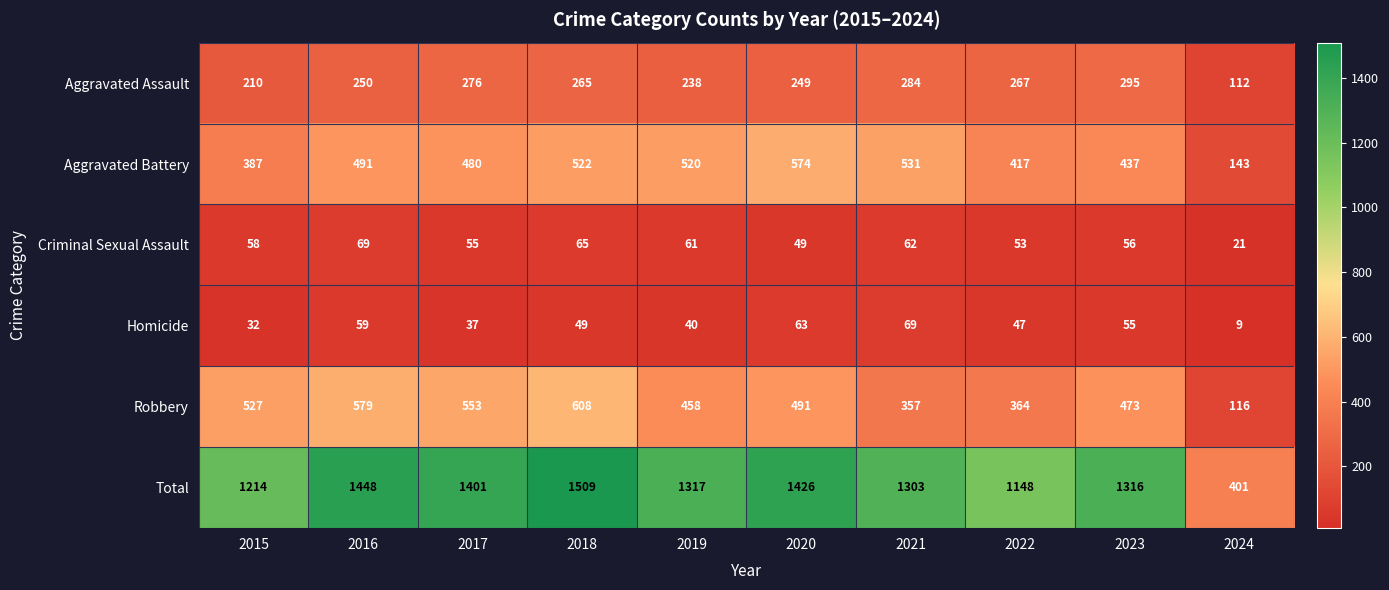

Read the Robbery value at 2016.

579